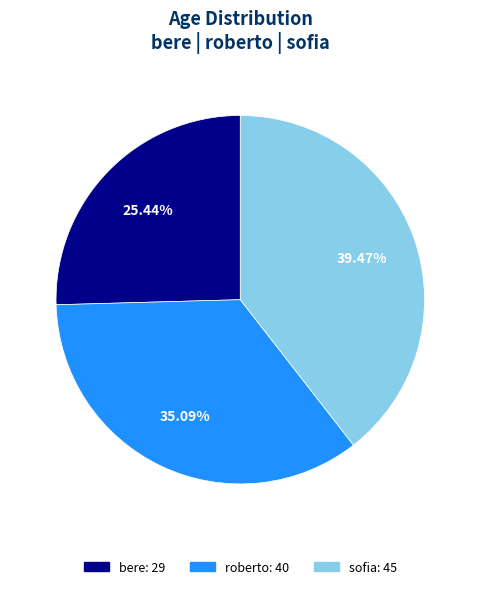

To the nearest percent, what percentage of the pie is sofia?

39%